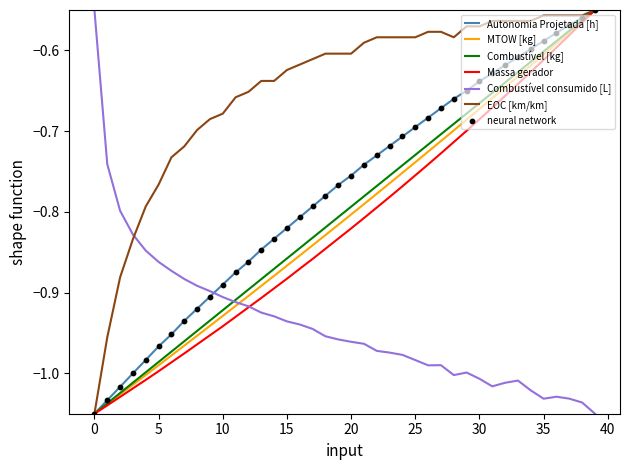

Which series has the largest total across all categories?

EOC [km/km]